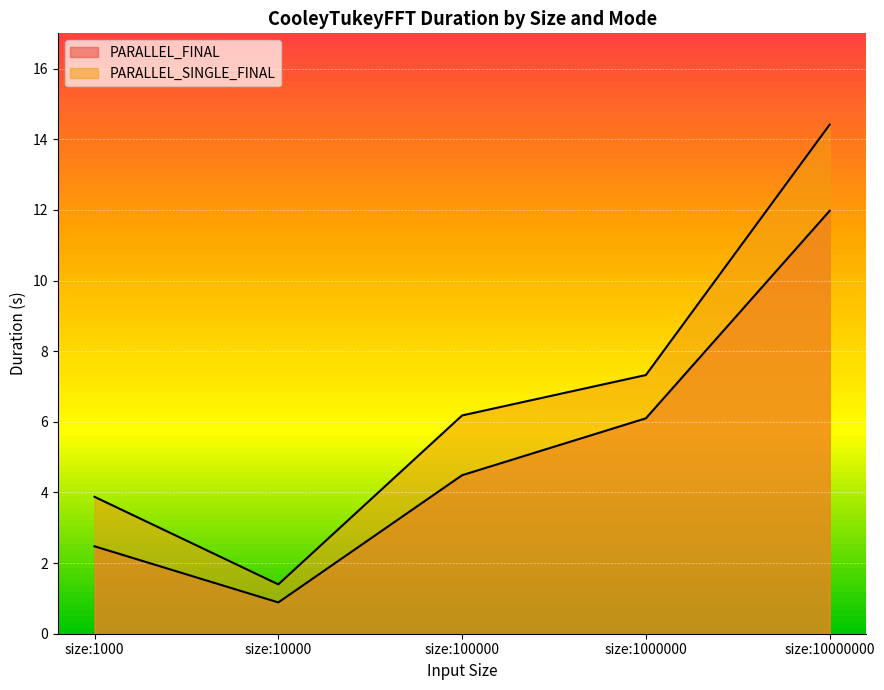

Which has a higher value, size:10000 or size:1000?

size:1000